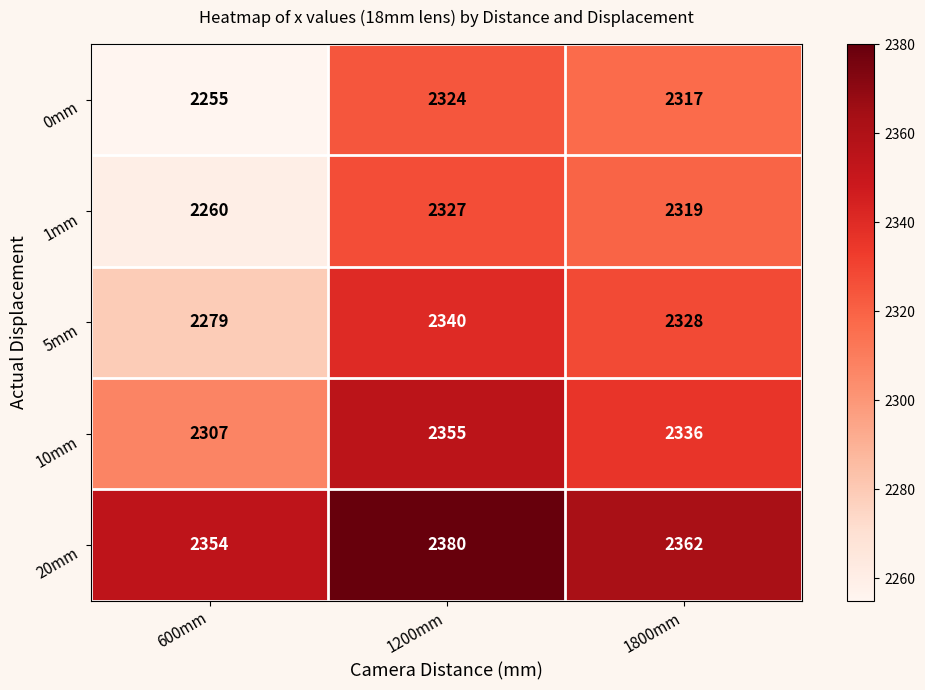

At which label does 10mm reach its minimum?

600mm